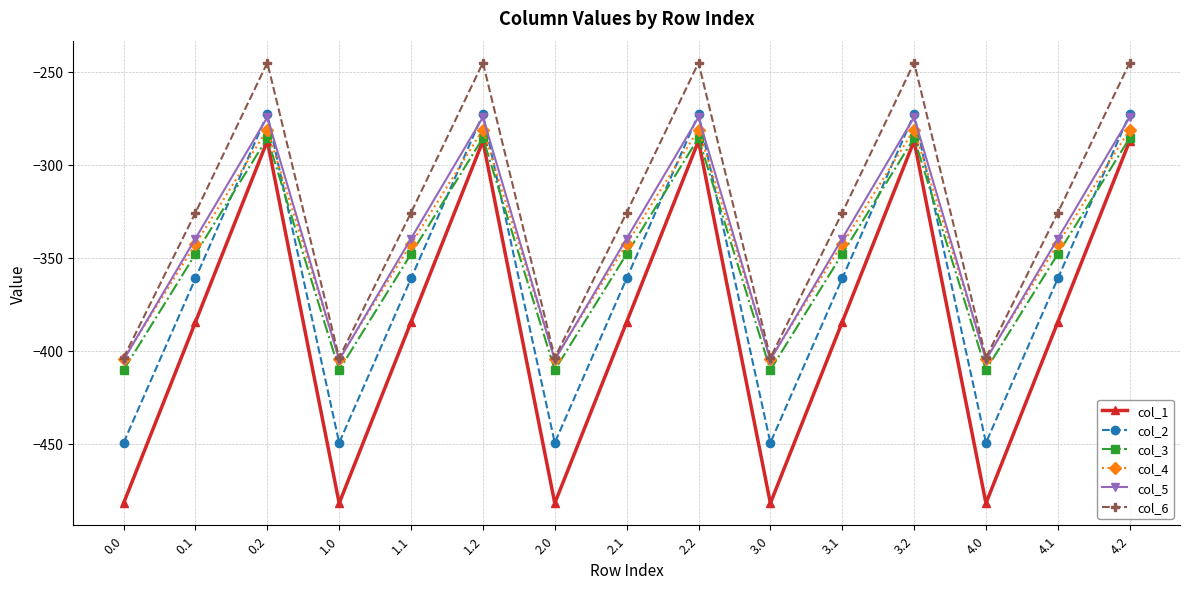

What is the total value across all series at 1.0?

-2554.8